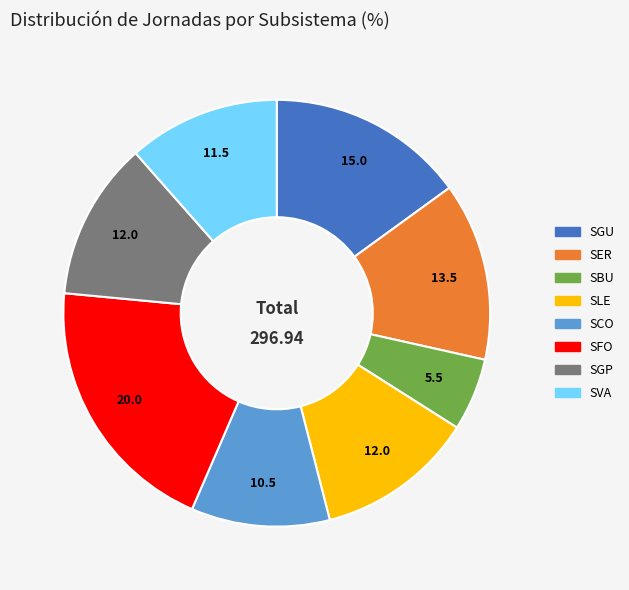

The SCO slice represents 10% of the pie. True or false?

True